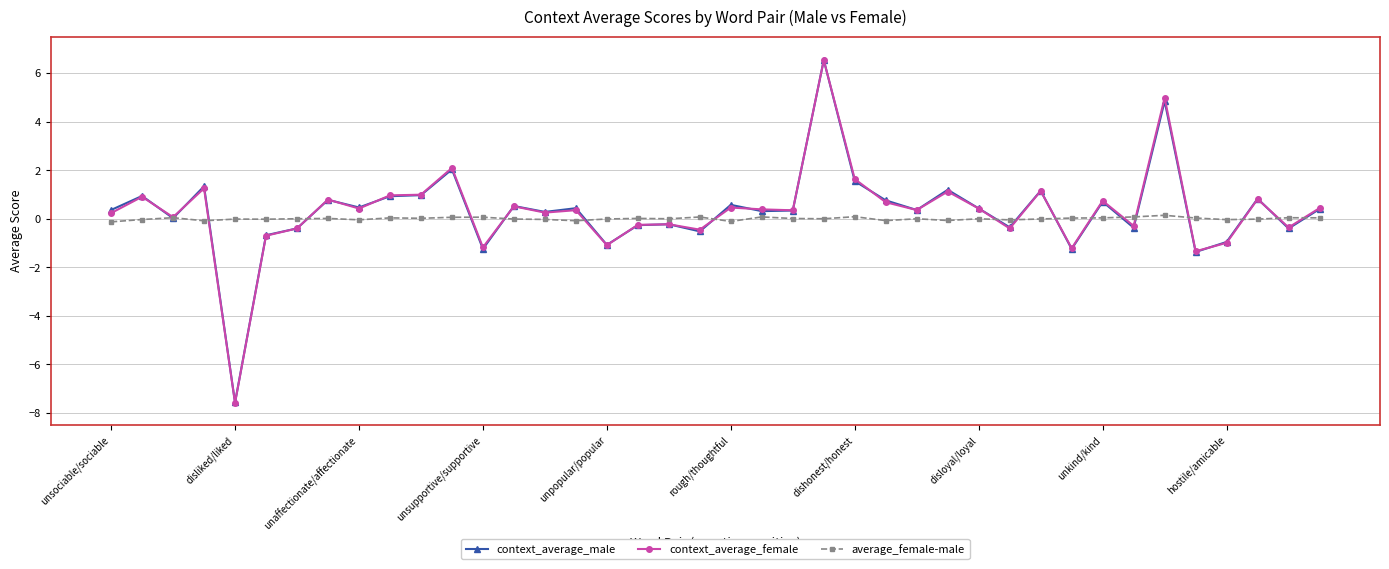

What is the difference between the second highest and minimum values in the context_average_female series?

12.6